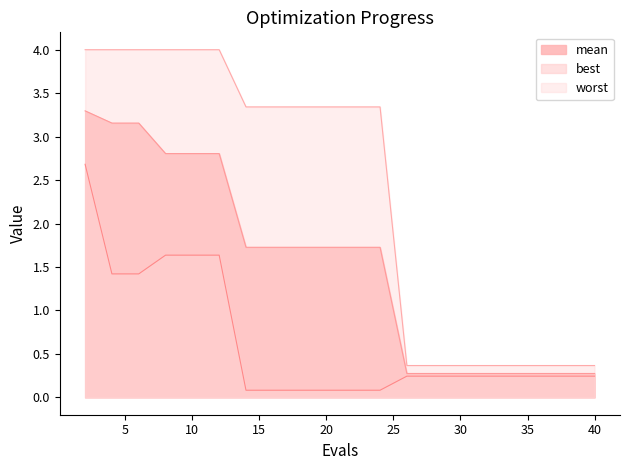

The value of worst at 24 is 3.3. True or false?

True